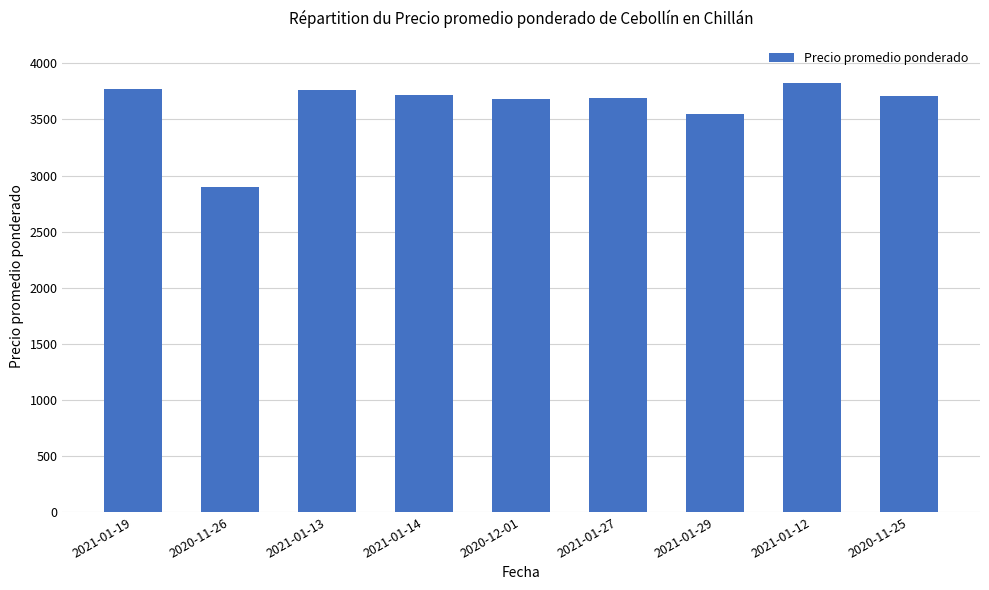

The value at 2021-01-27 is 5724. True or false?

False